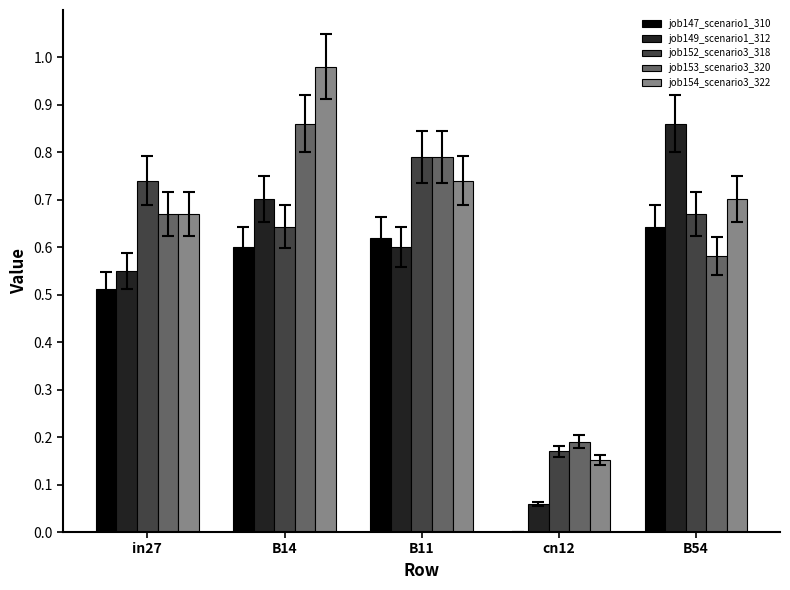

The value of job149_scenario1_312 at cn12 is 0.0. True or false?

False